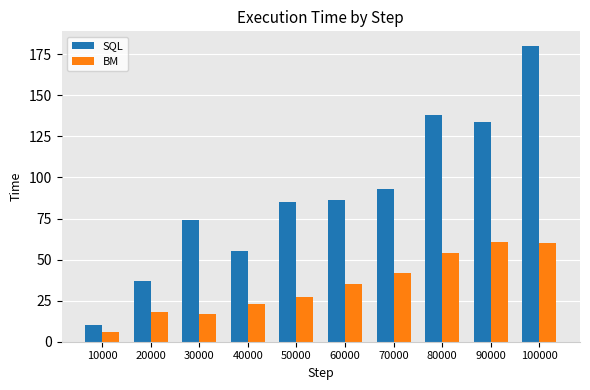

What is the minimum value shown in the chart?

6